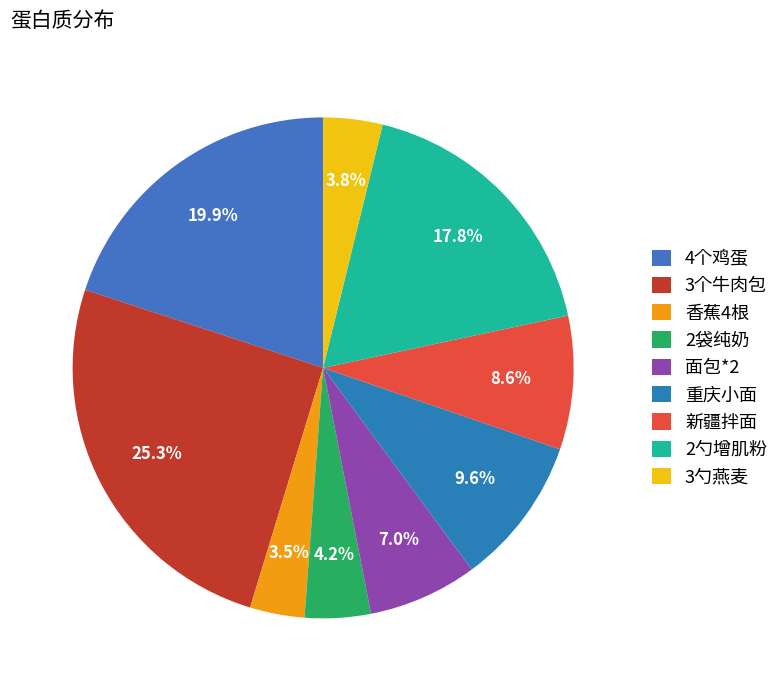

Is it true that 2袋纯奶 is 4% of the pie?

True